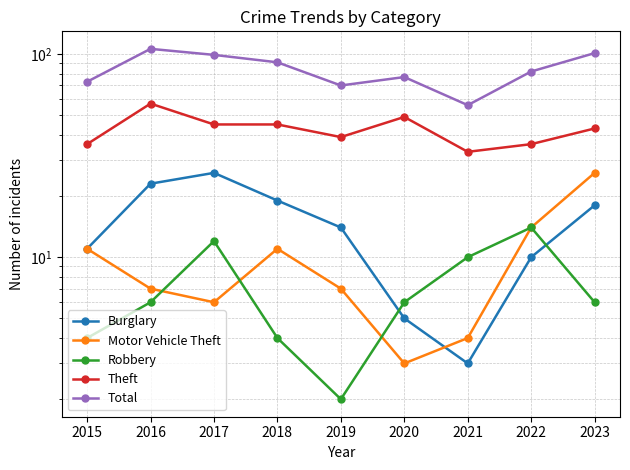

True or false: Total and Theft intersect in this chart.

False